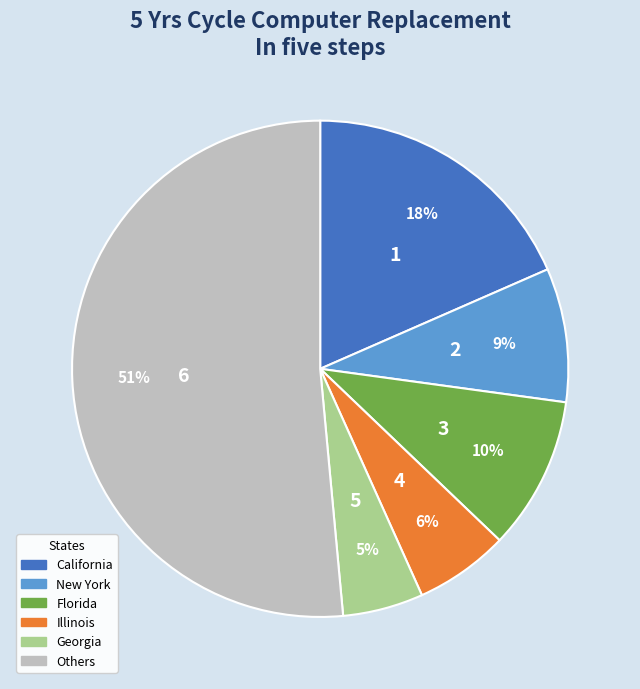

The New York slice represents 9% of the pie. True or false?

True